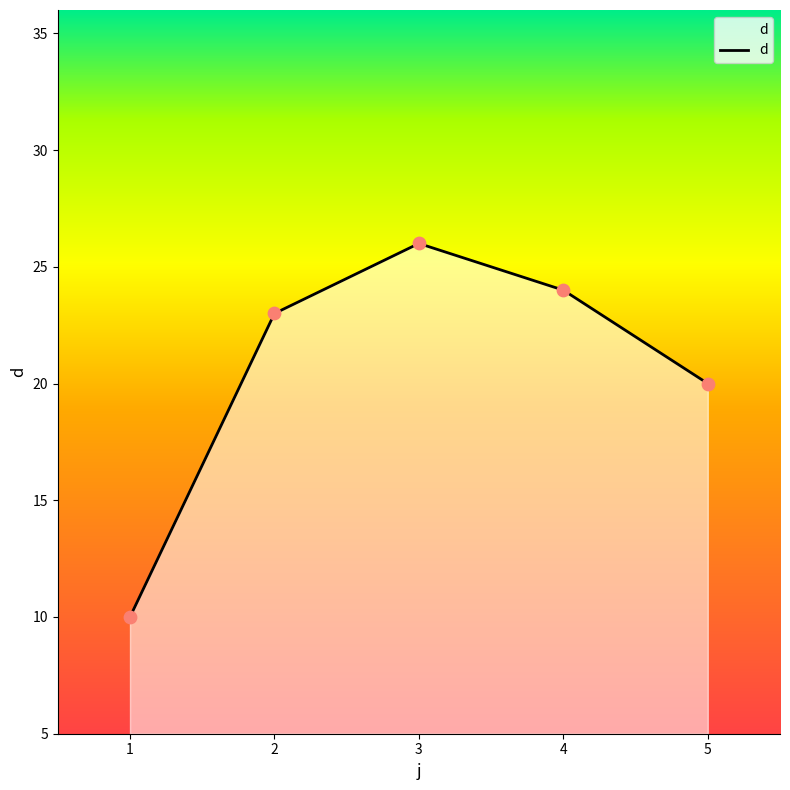

What is the change in value from 1 to 5?

+10